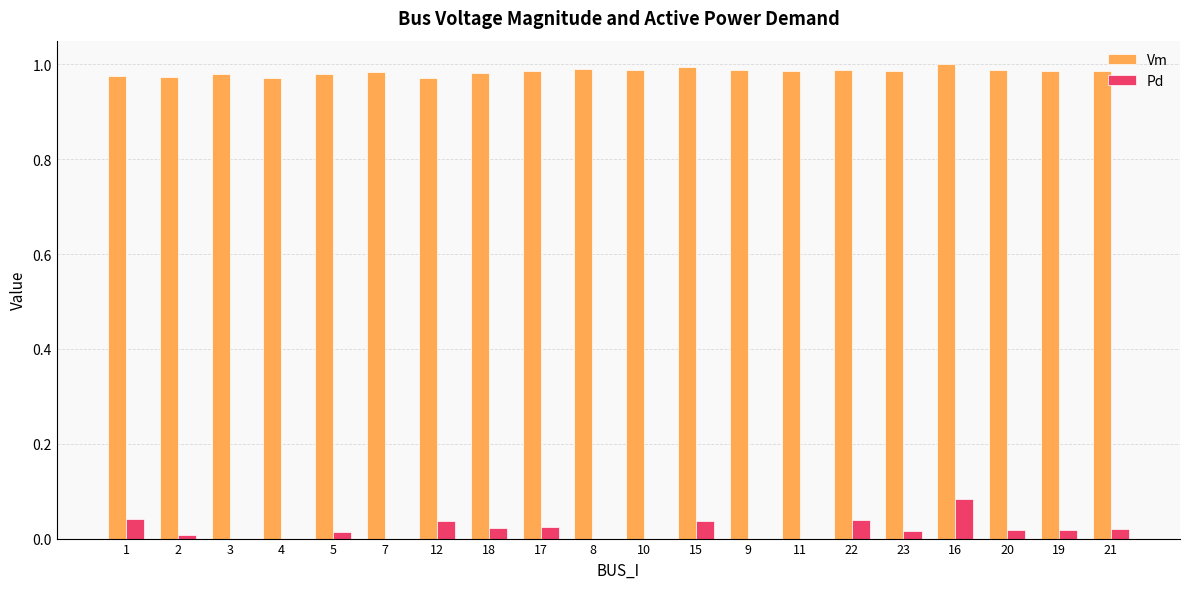

The value of Vm at 8 is 0.5. True or false?

False